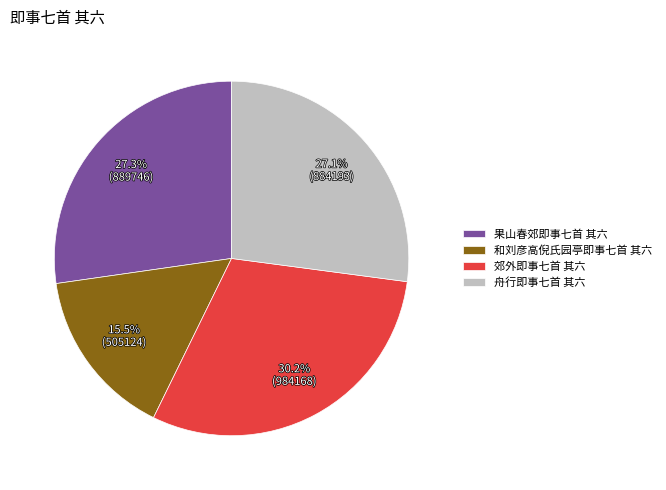

The 郊外即事七首 其六 slice represents 30% of the pie. True or false?

True